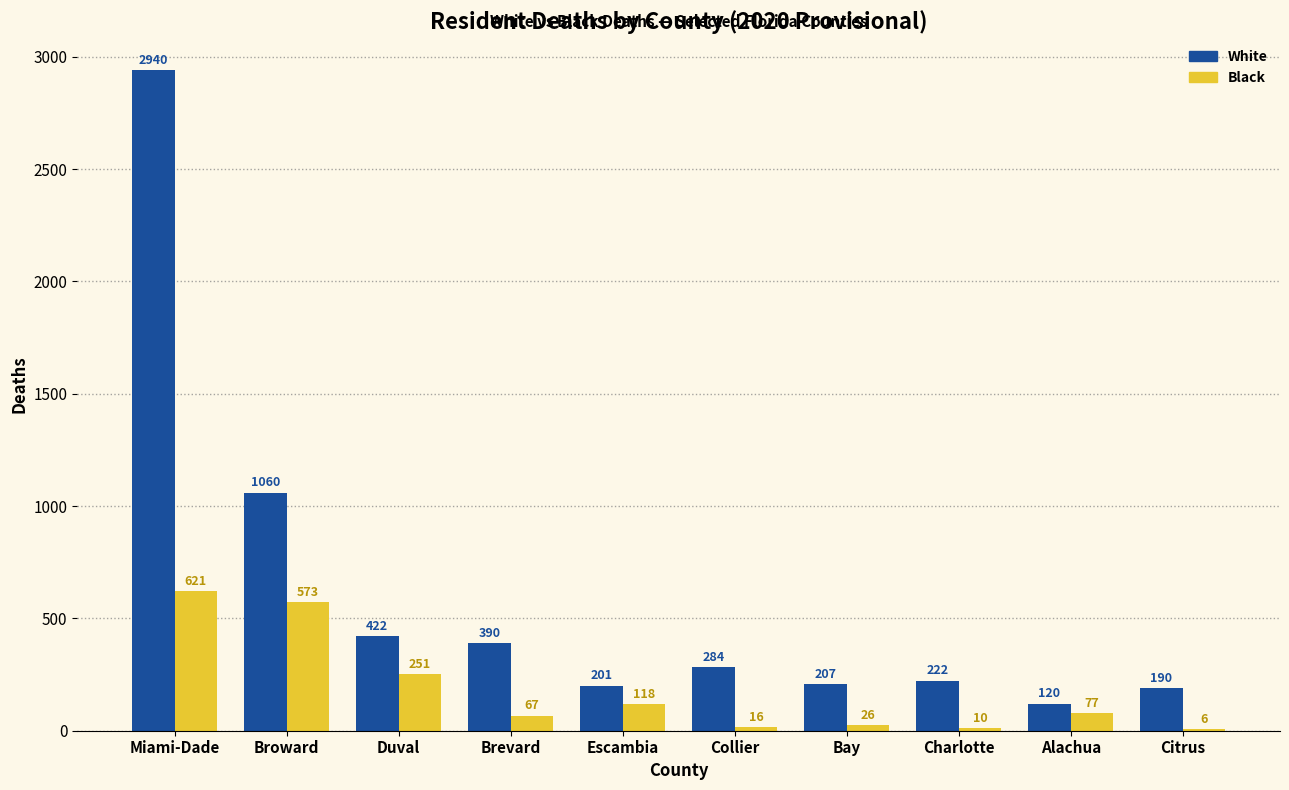

How many categories are shown in the chart?

10